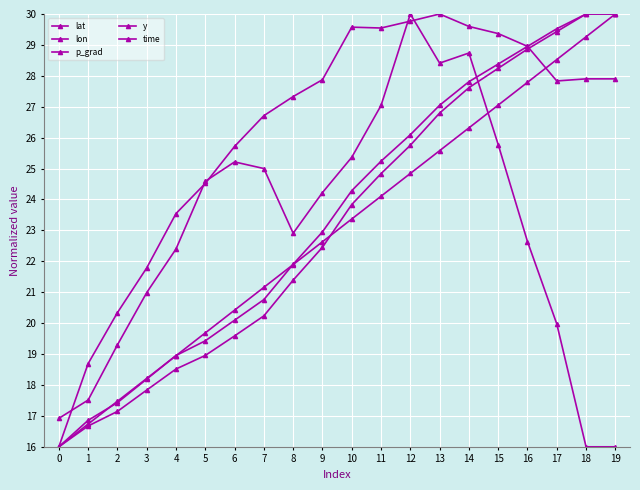

How many lines are shown in the chart?

5